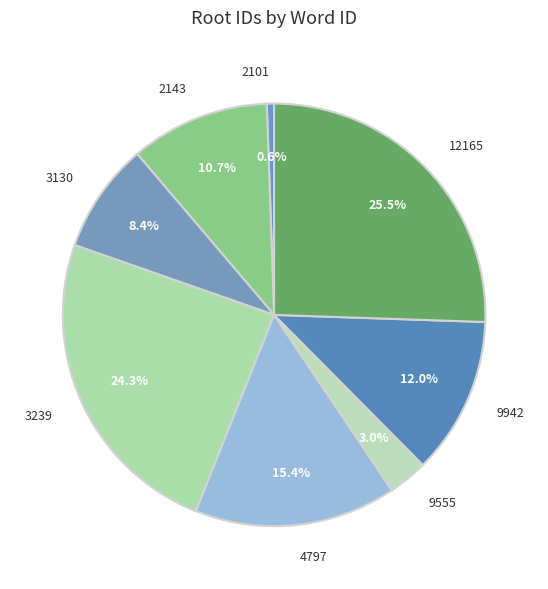

Which slice is the largest?

12165